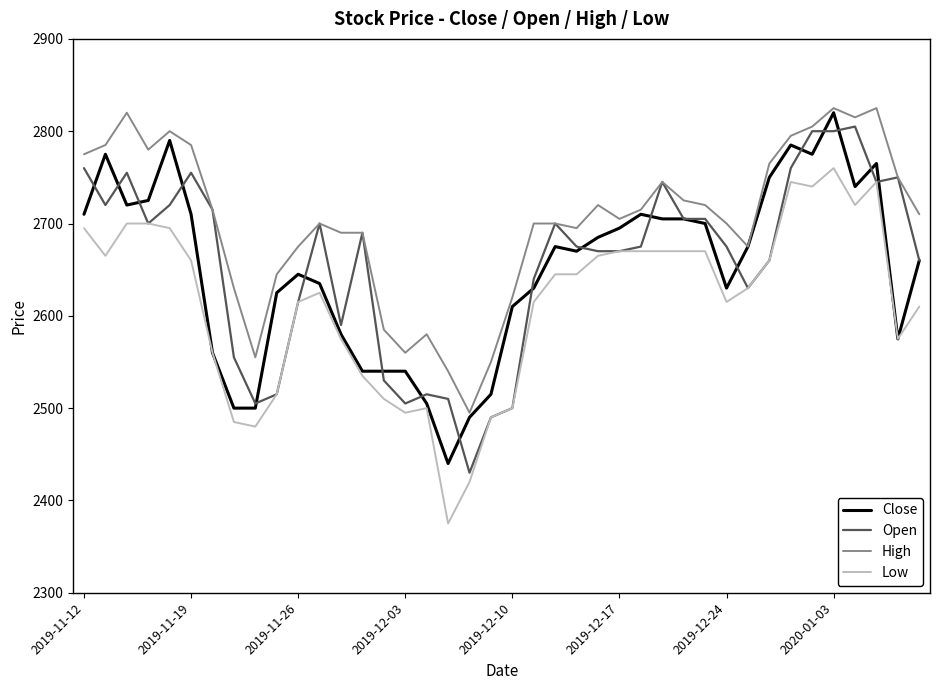

What is the maximum value shown in the chart?

2825